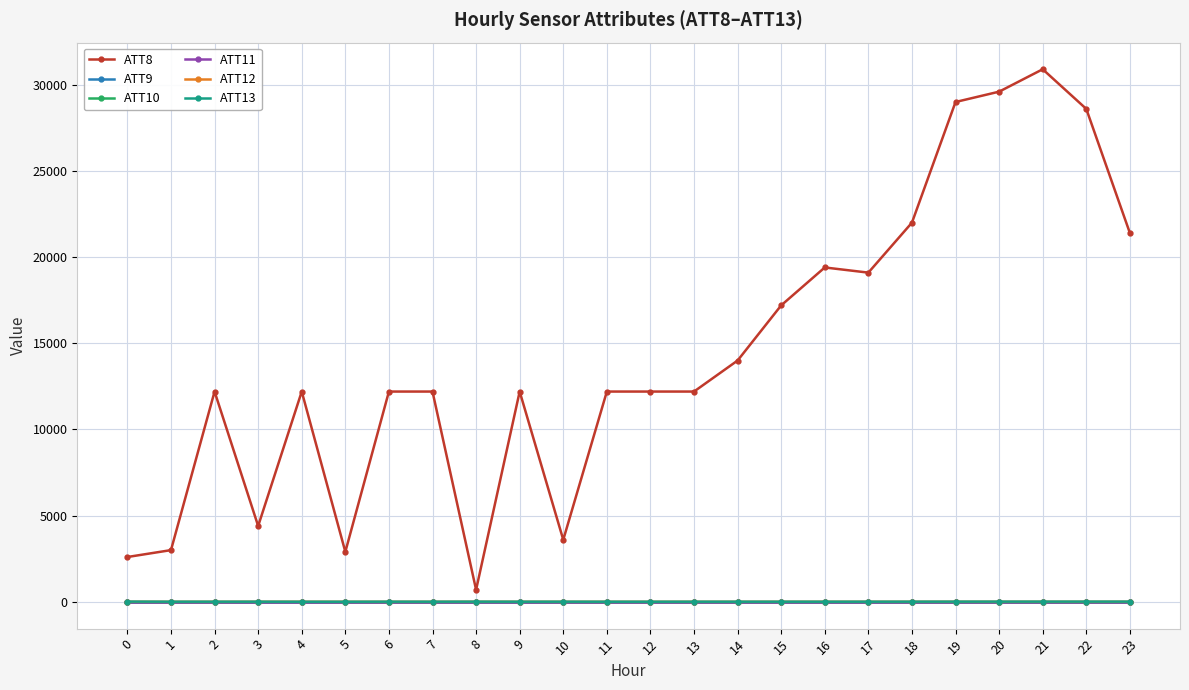

Is this an area chart (filled region under the line)?

No